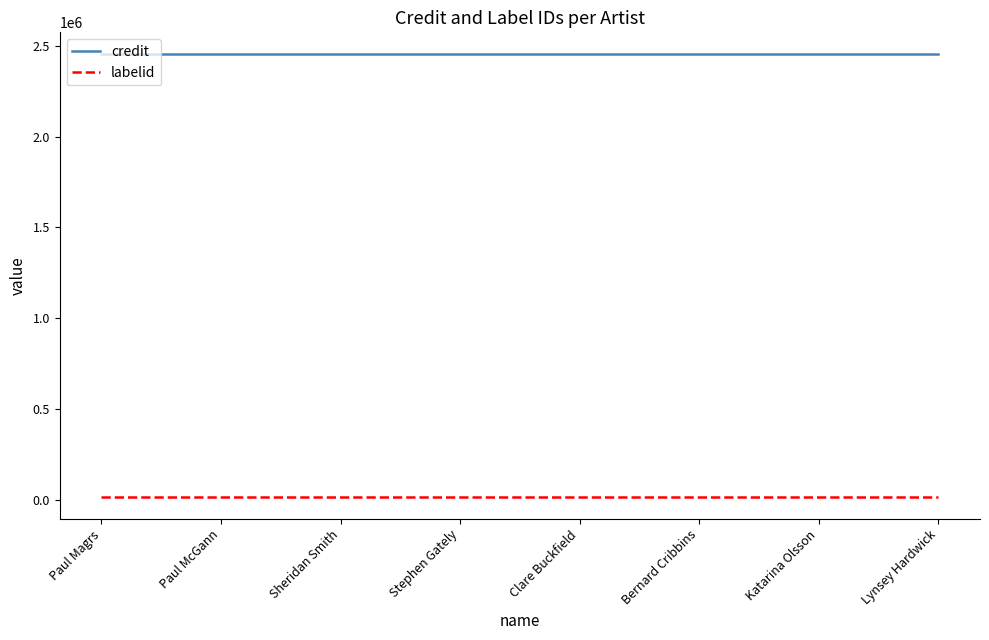

What is the average value of the credit series?

2453995